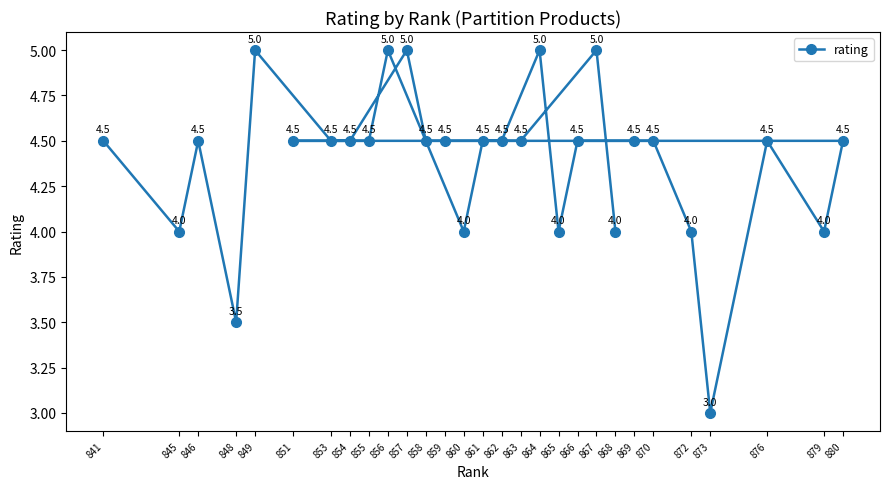

True or false: the data shows 4.5 at 858.

True